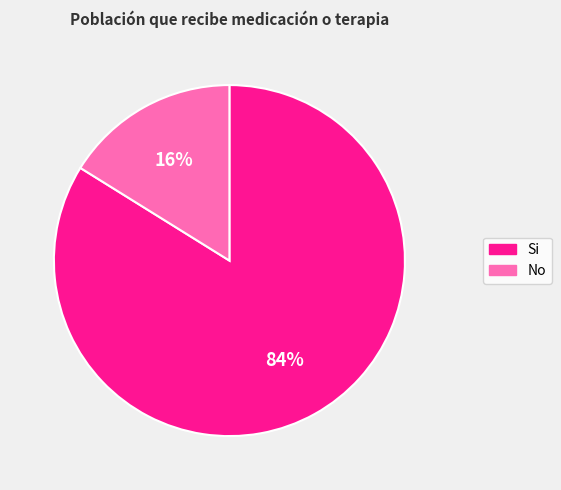

Is it true that No is 10% of the pie?

False